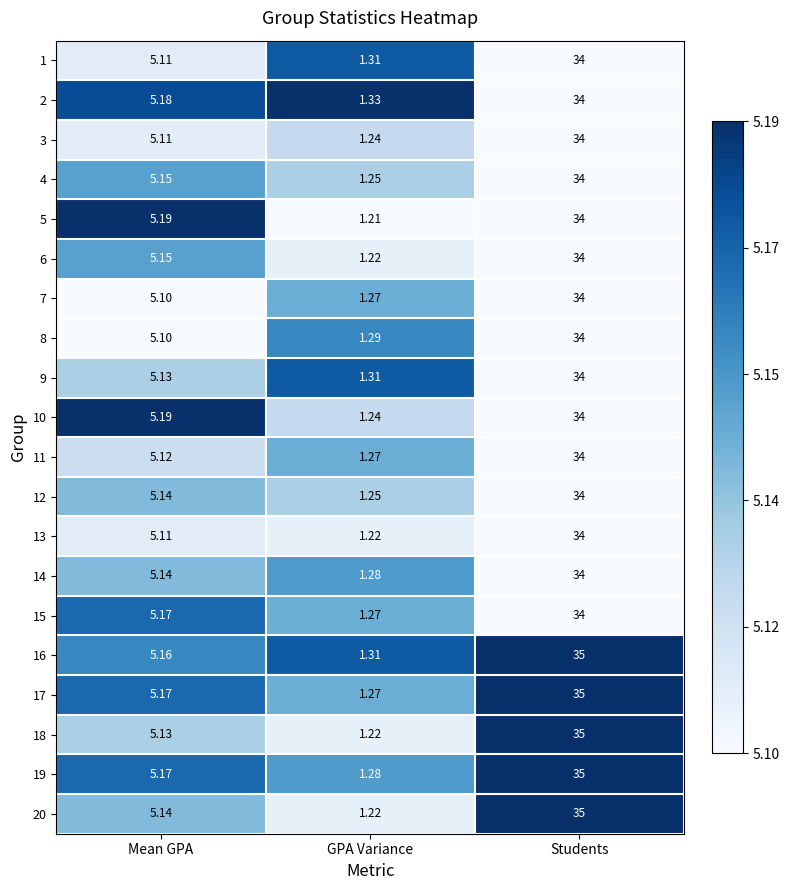

How many distinct data groups are displayed?

20